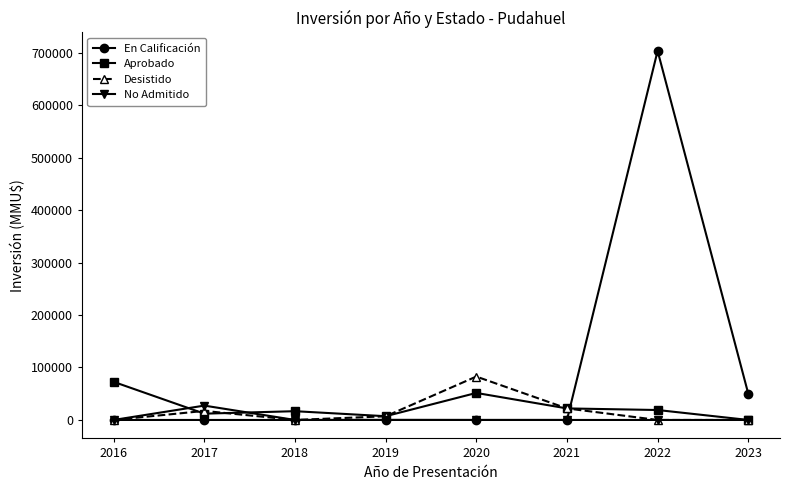

The value of No Admitido at 2022 is 0. True or false?

True